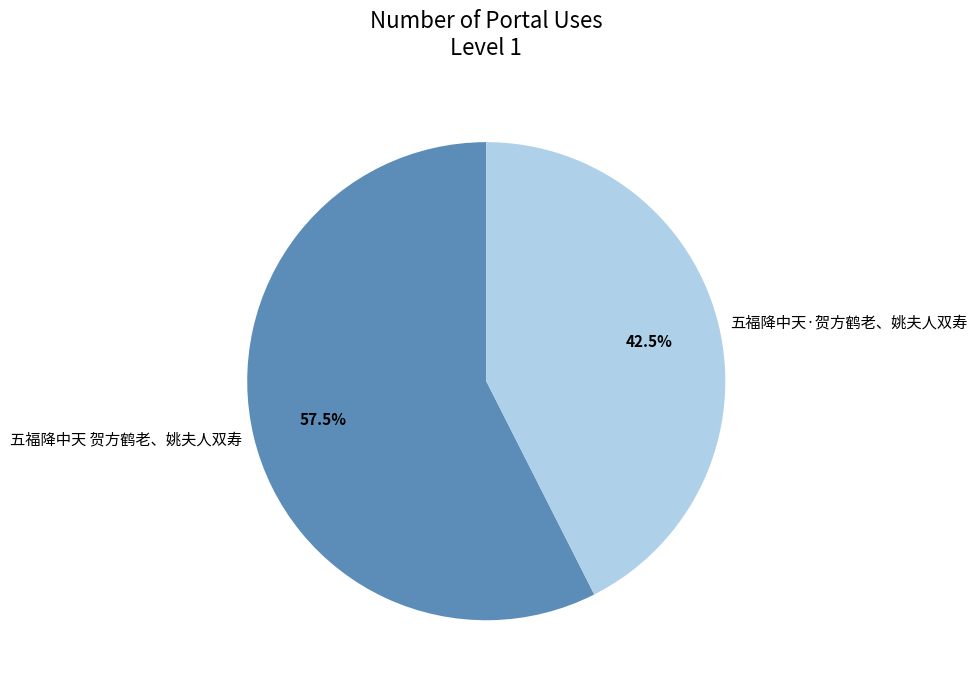

To the nearest percent, what is the combined percentage of 五福降中天·贺方鹤老、姚夫人双寿 and 五福降中天 贺方鹤老、姚夫人双寿?

100%